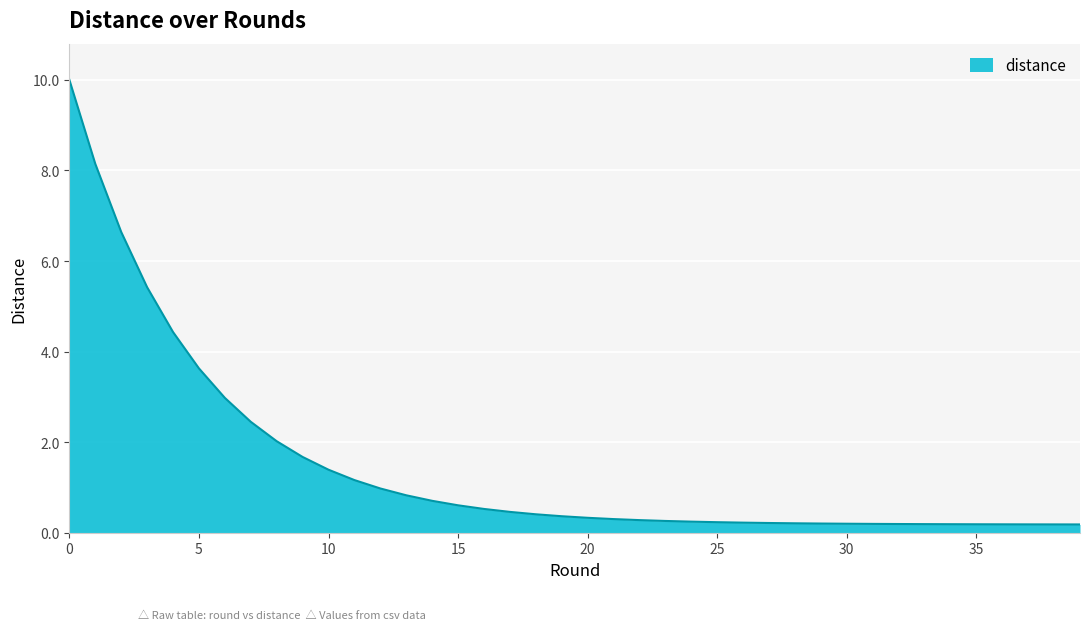

What is the maximum value shown in the chart?

10.0